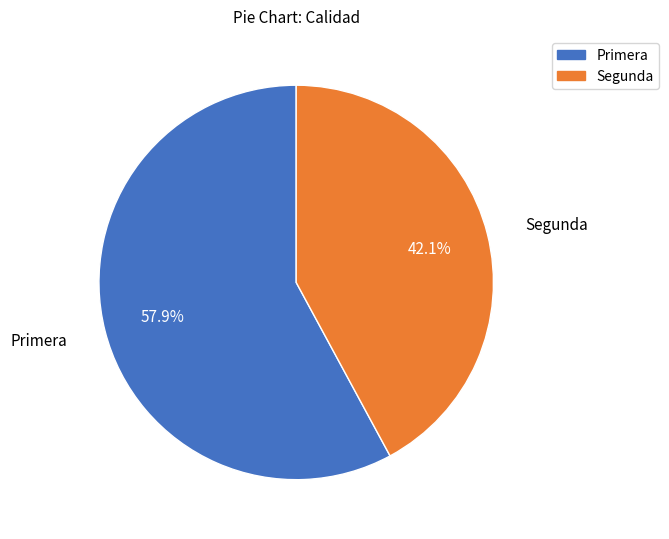

Approximately how many times larger is the value at Primera compared to Segunda?

1.4